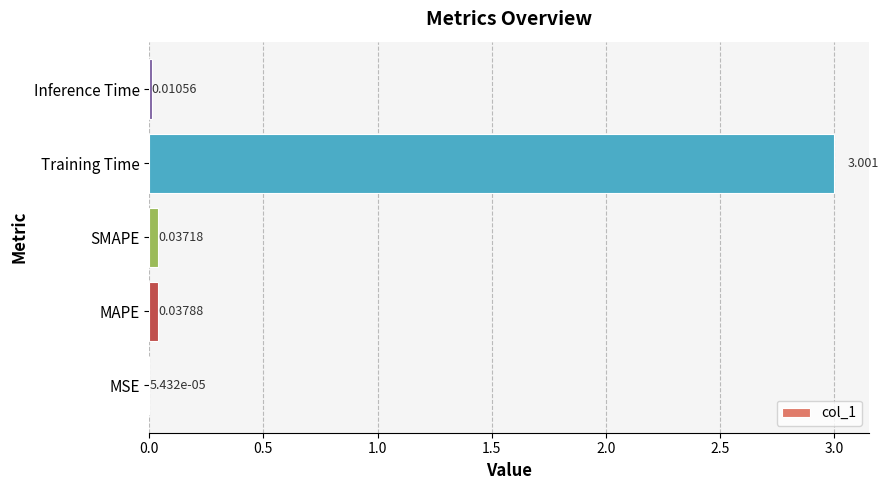

Which has a higher value, SMAPE or Inference Time?

SMAPE